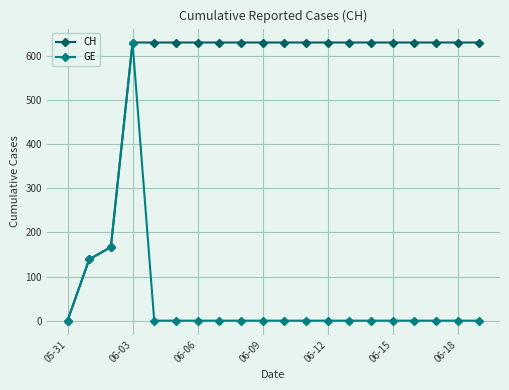

What is the sum of all GE values?

937